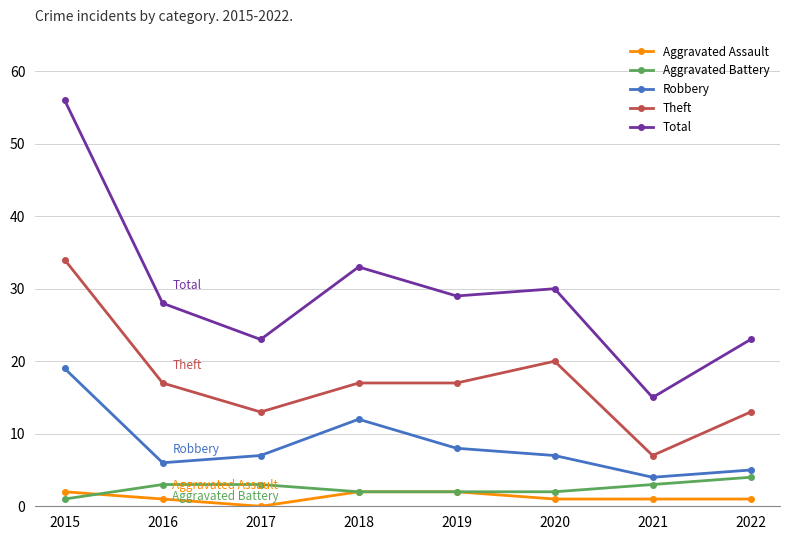

Is this an area chart (filled region under the line)?

No